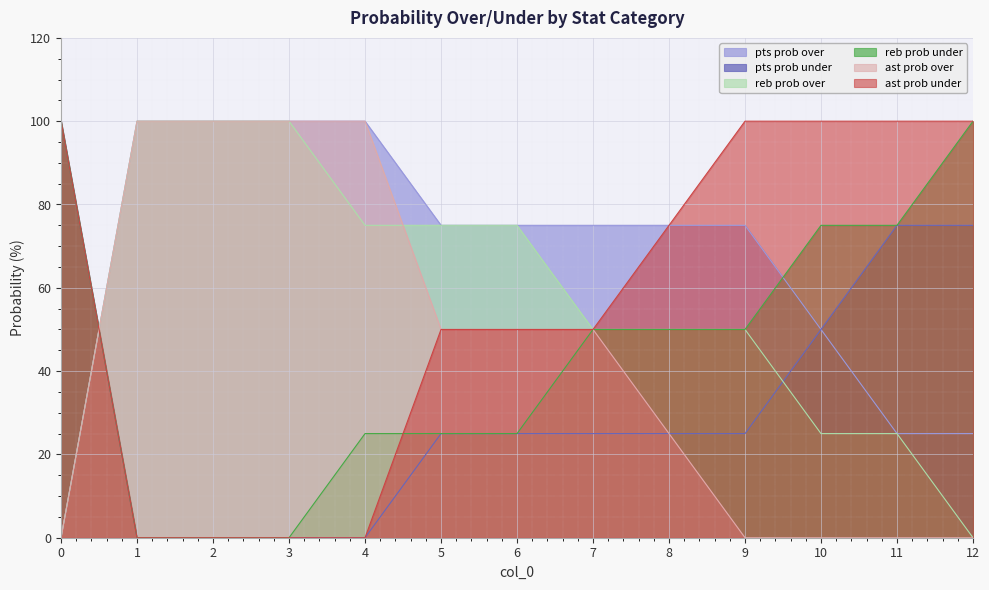

Which has a higher value, 9 or 7?

9